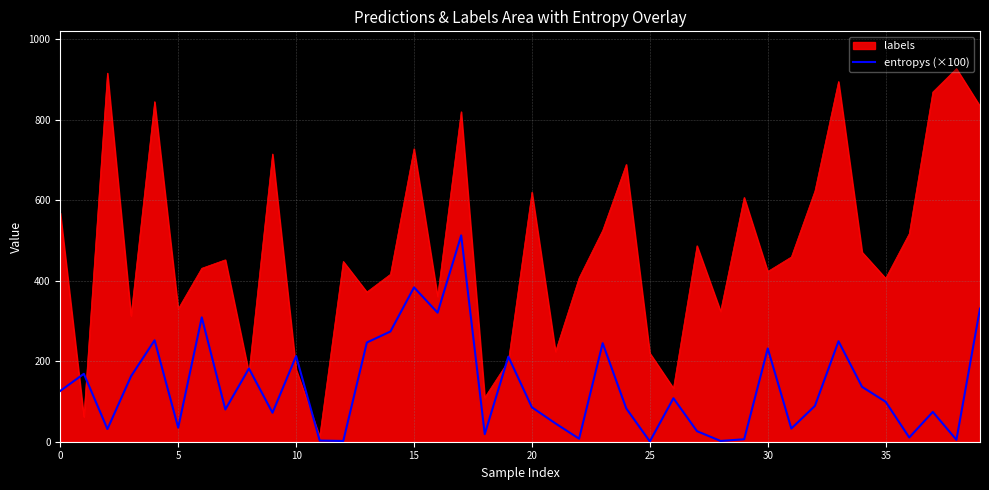

Rank the series by their maximum value, from highest to lowest.

labels, entropys (×100)